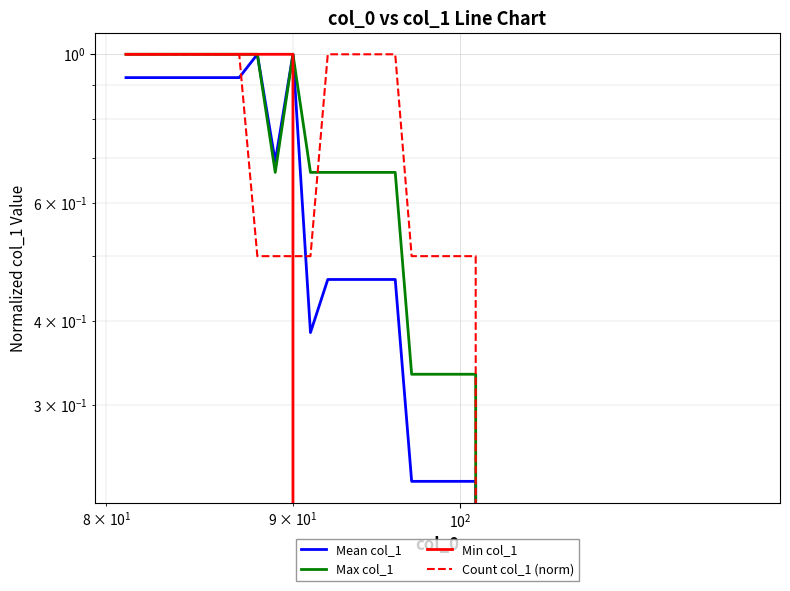

What is the maximum value for Min col_1?

1.0